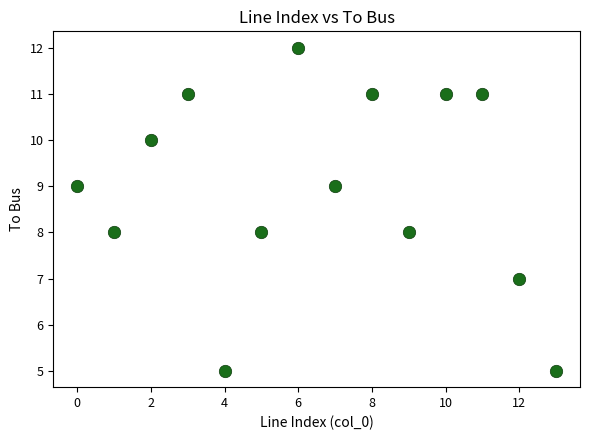

What is the range of Y values (max minus min)?

7